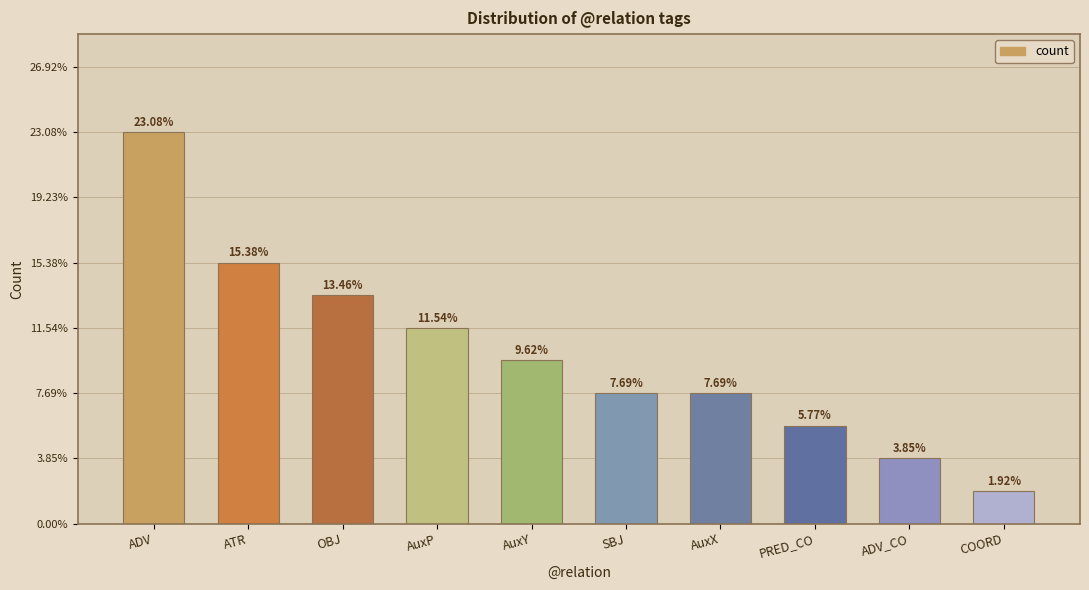

True or false: the data shows 6 at AuxP.

True